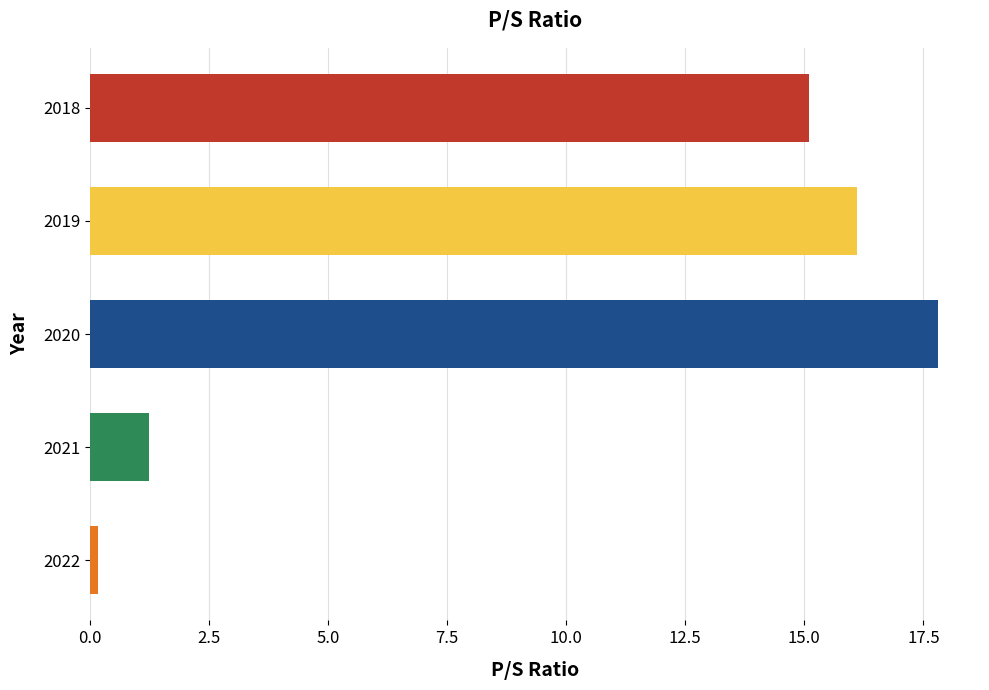

What is the sum of all values?

50.4